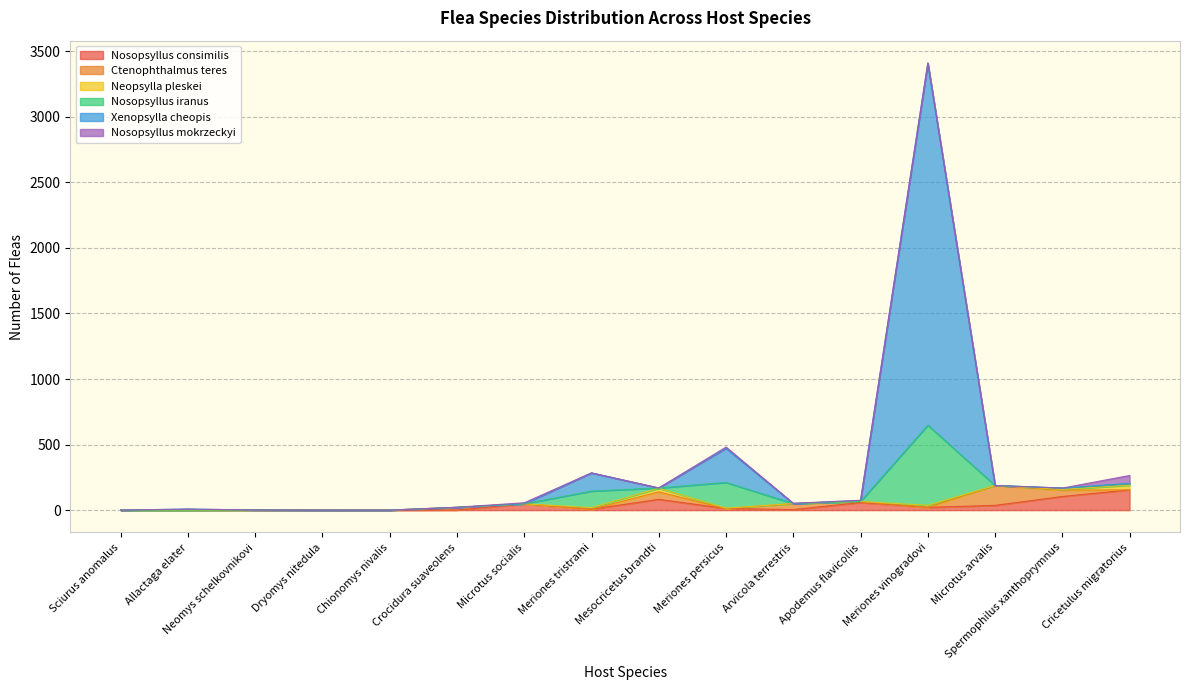

The value of Ctenophthalmus teres at Neomys schelkovnikovi is 1. True or false?

False